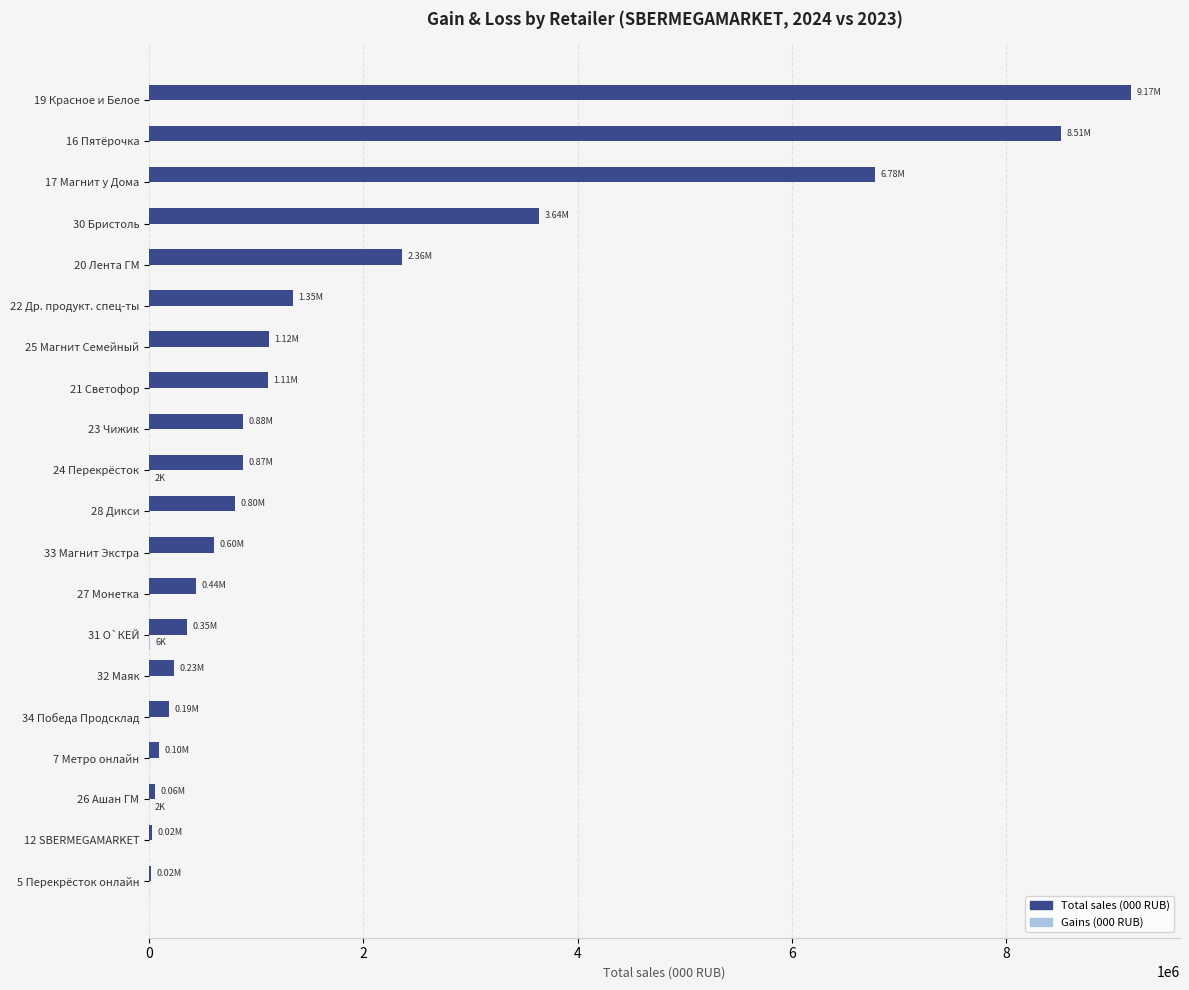

Which series has the largest range (max minus min)?

Total sales (000 RUB)